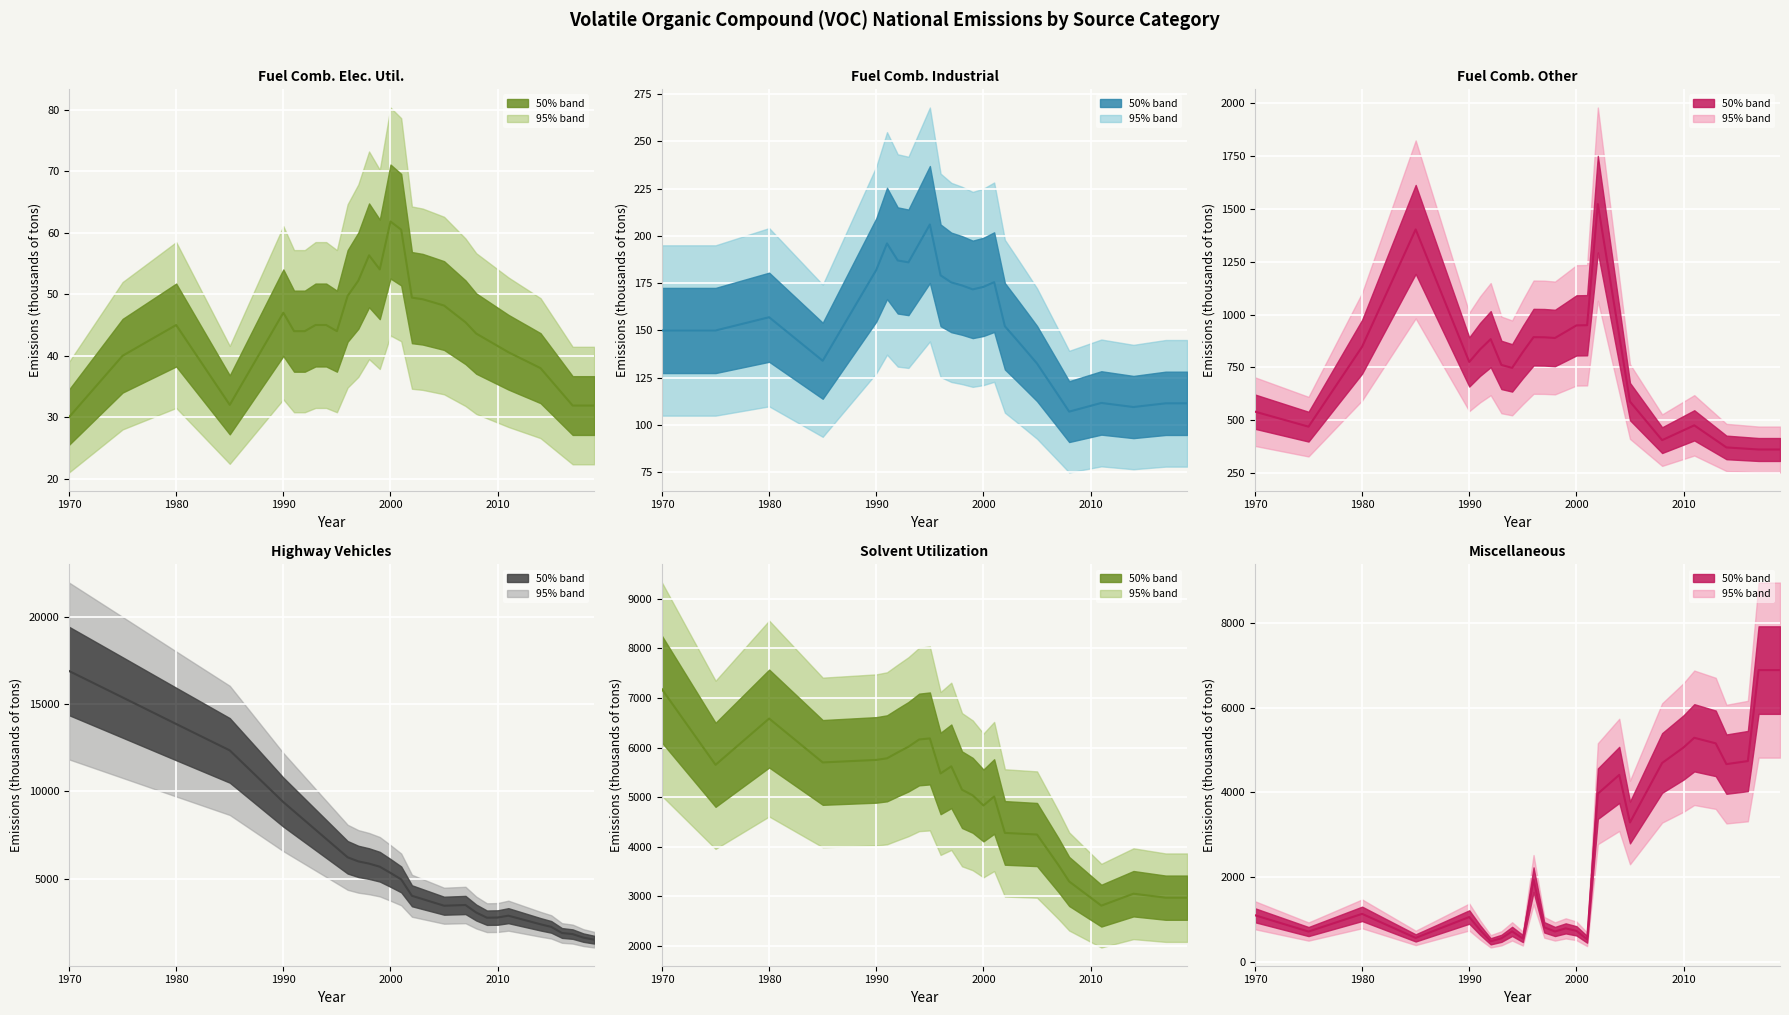

True or false: FUEL COMB. INDUSTRIAL and MISCELLANEOUS intersect in this chart.

False